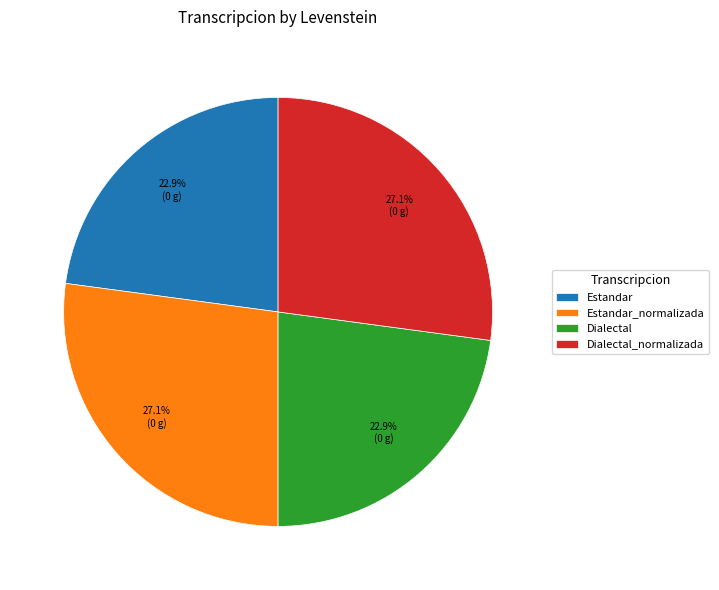

Count the number of slices in the pie.

4